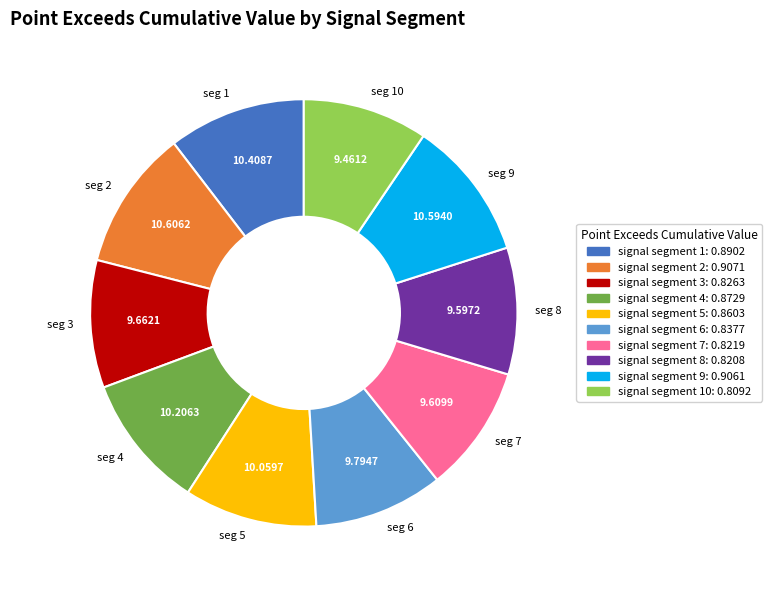

Count the number of slices in the pie.

10